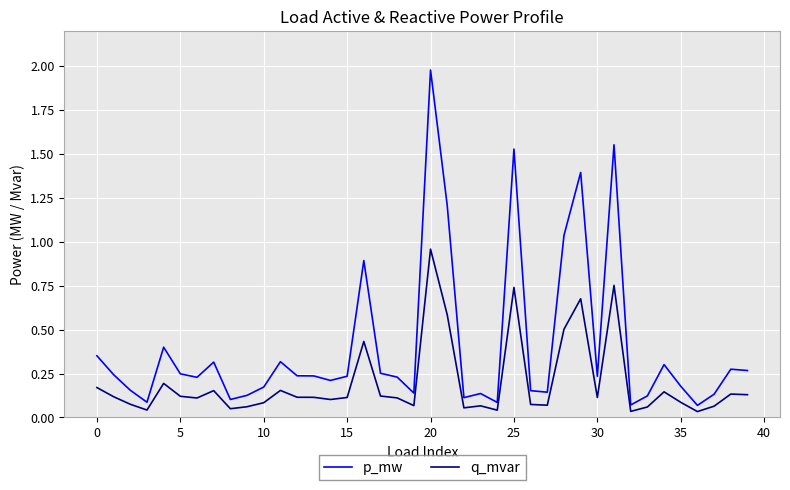

What is the greatest value displayed?

2.0